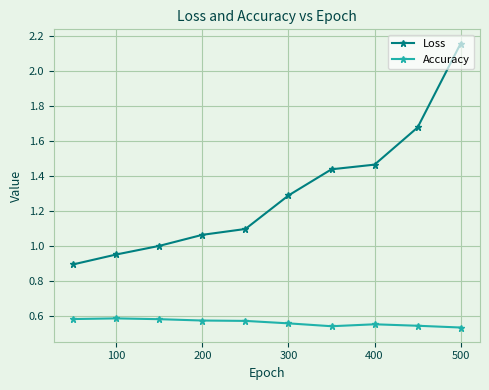

Which label corresponds to the largest value in the chart?

500